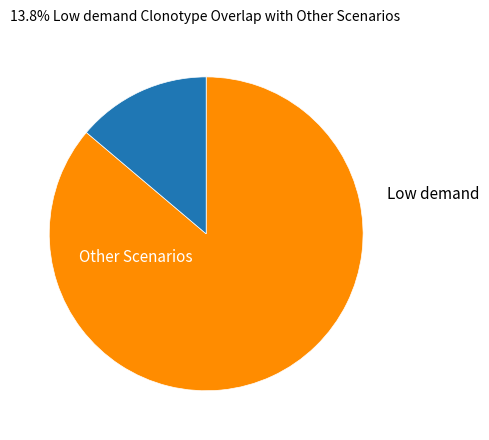

Is there a majority slice in this chart?

Yes